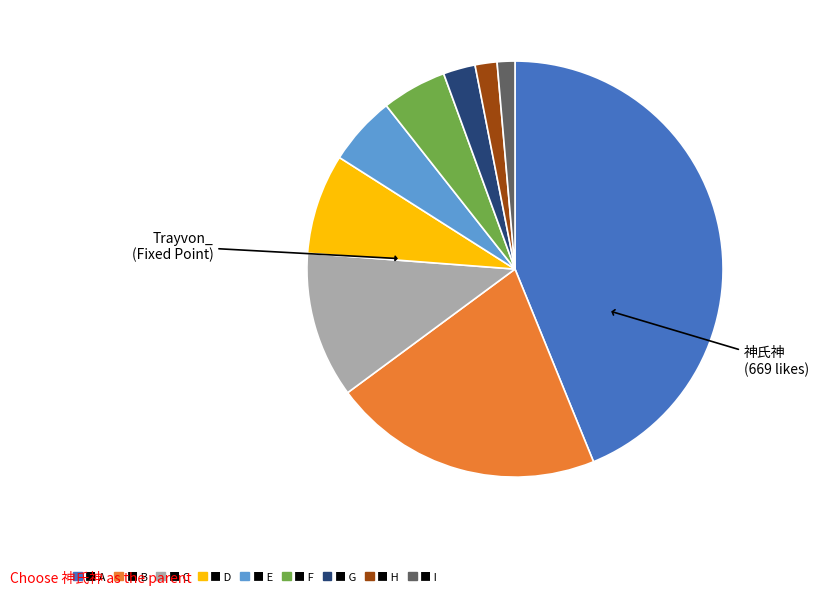

Is there any slice that represents more than half of the pie?

No